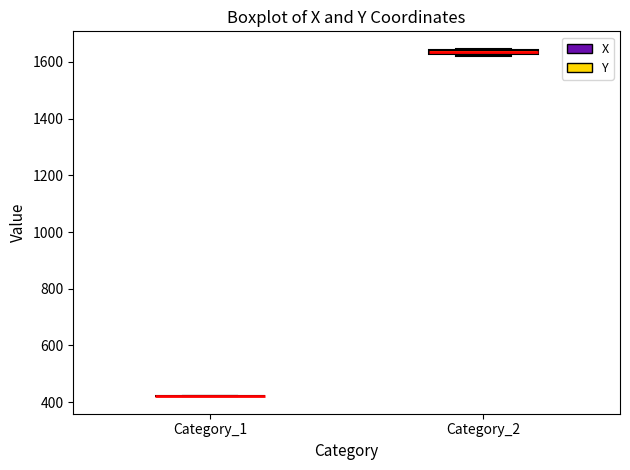

Where is the lower edge of the box for Category_2 on the y-axis? The values are not printed on the chart, so give them approximately, as read against the axis.

1620